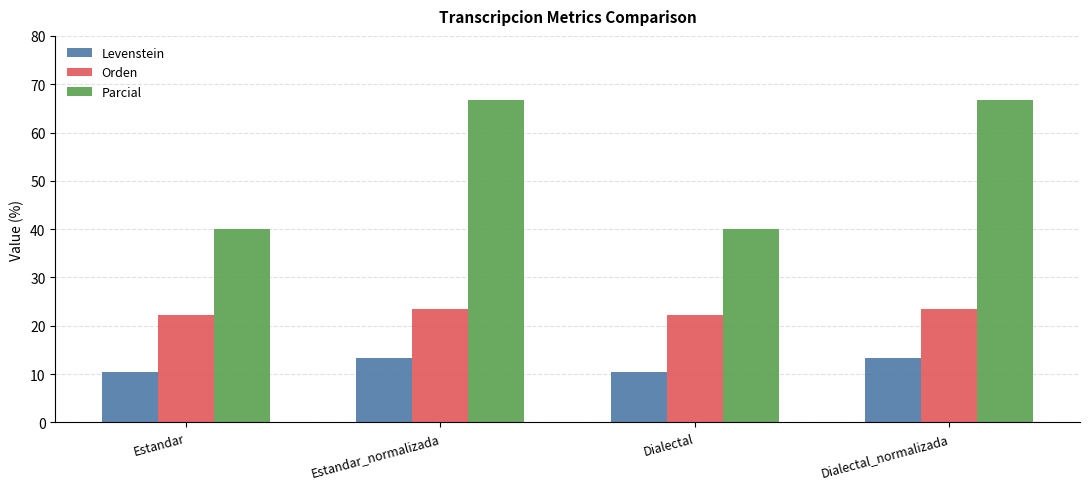

At how many categories does at least one series exceed 58?

2